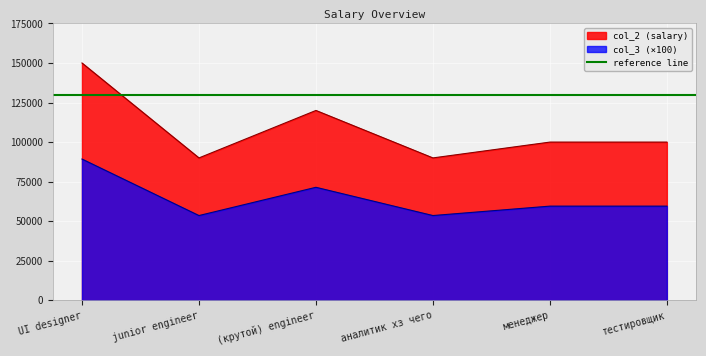

Which label corresponds to the smallest value in the chart?

junior engineer